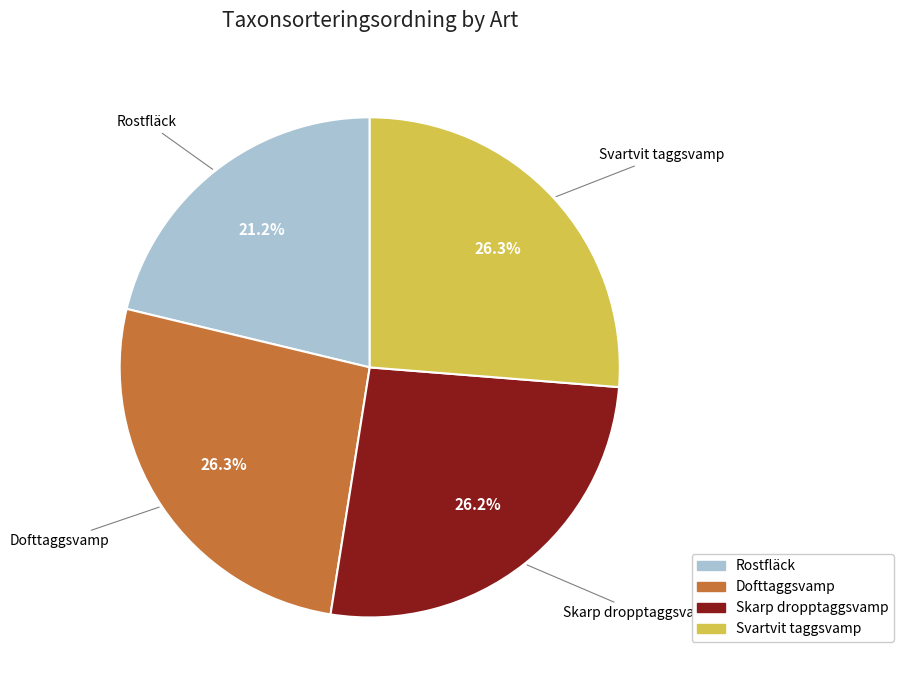

Count the number of slices in the pie.

4